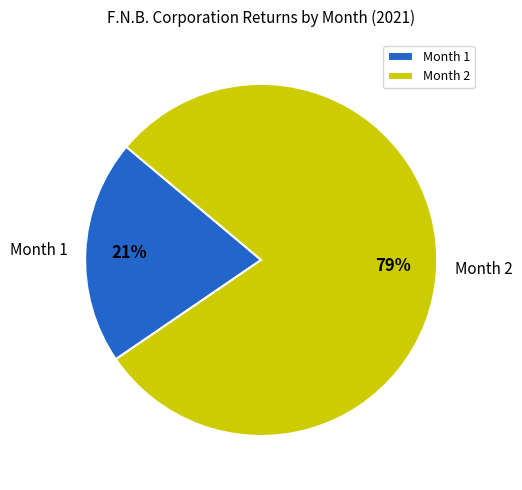

Is it true that Month 1 is 21% of the pie?

True